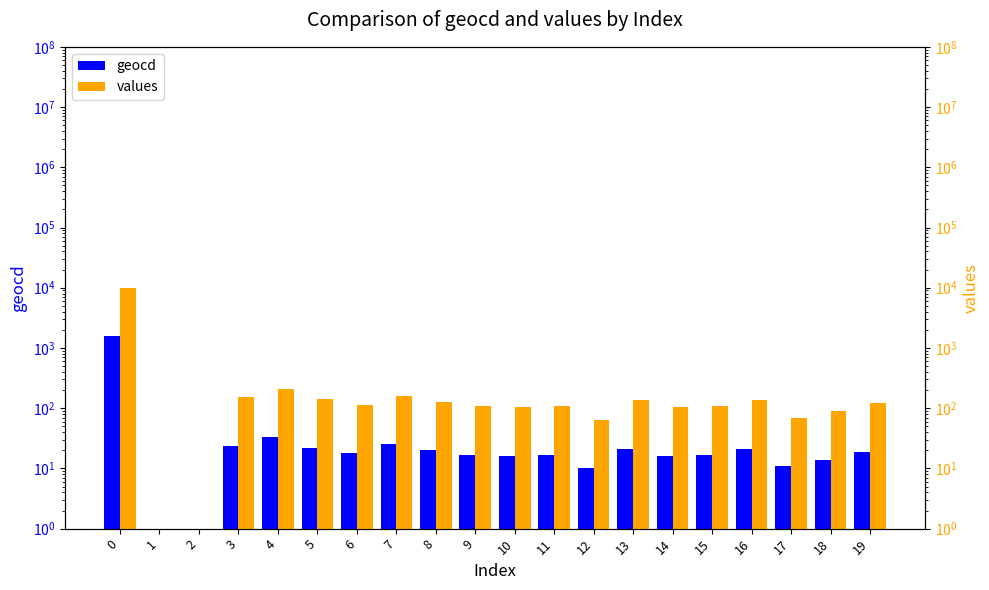

The geocd series shows 2110 at 0. True or false?

False